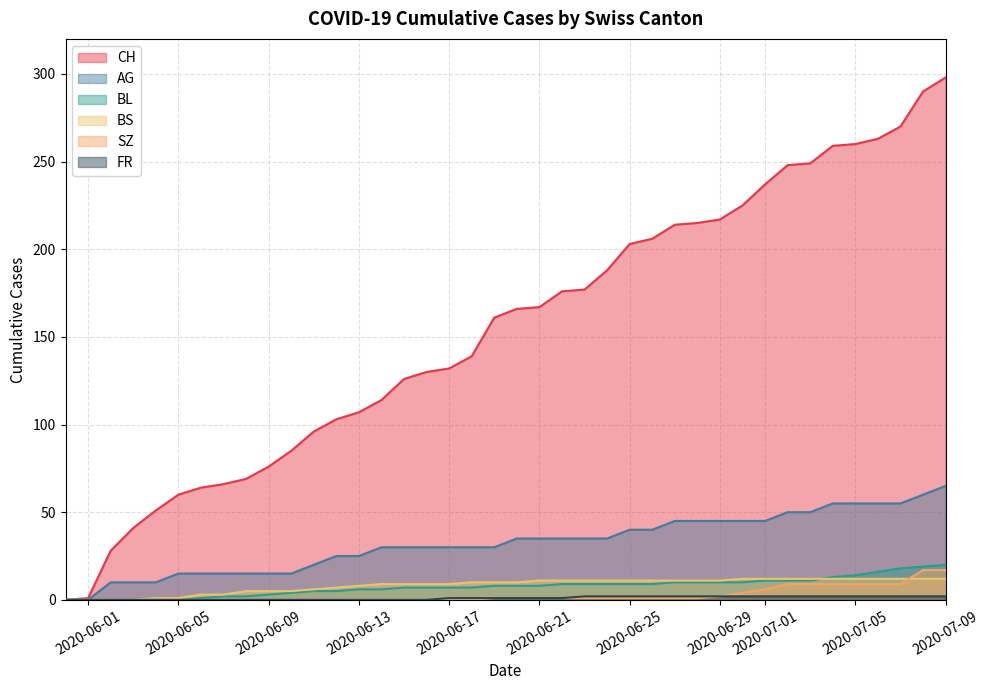

What is the spread (max minus min) of values at 2020-06-22?

175